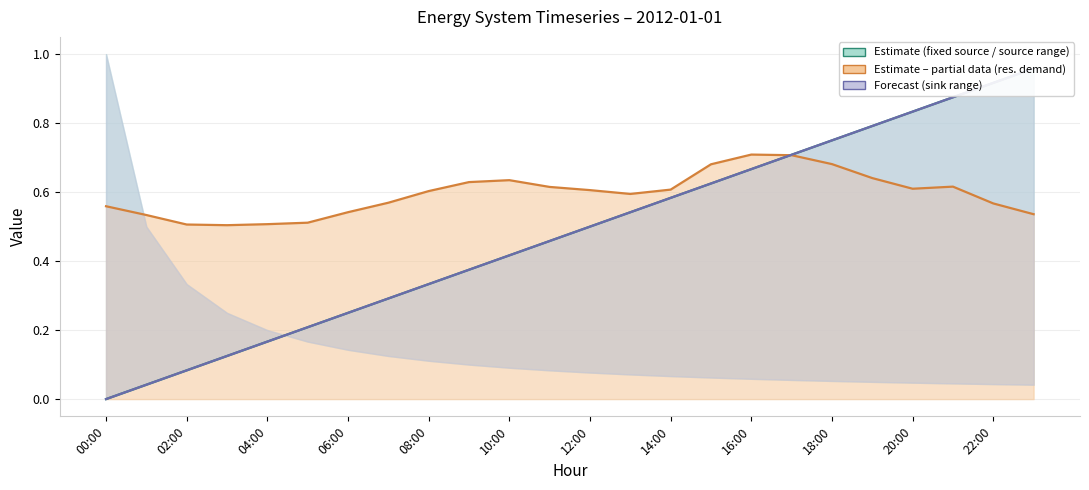

Between 19 and 13, which is larger?

19